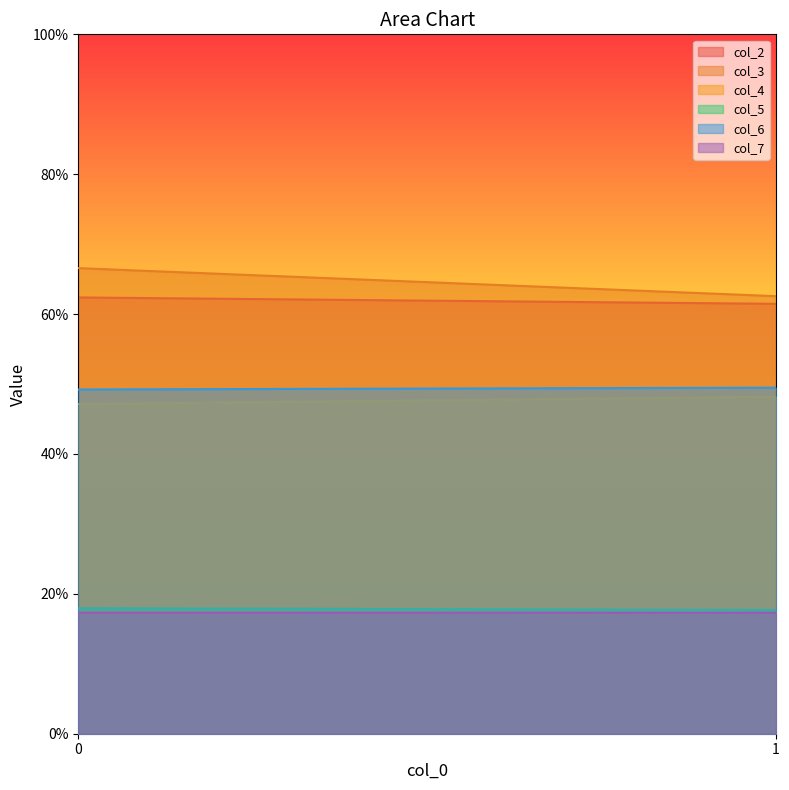

What is the total value across all series at 0?

260.6